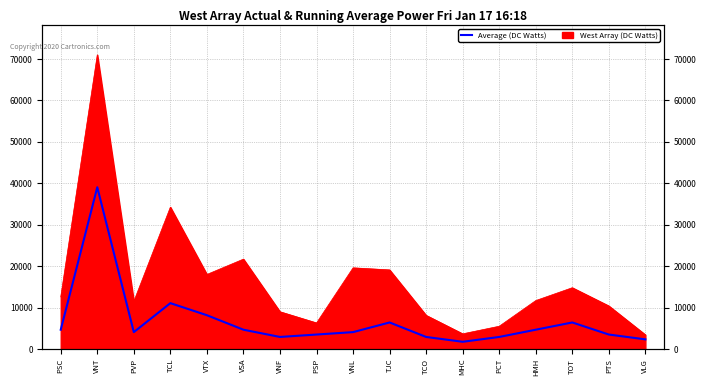

True or false: the data shows 8356.4 at PSC.

False